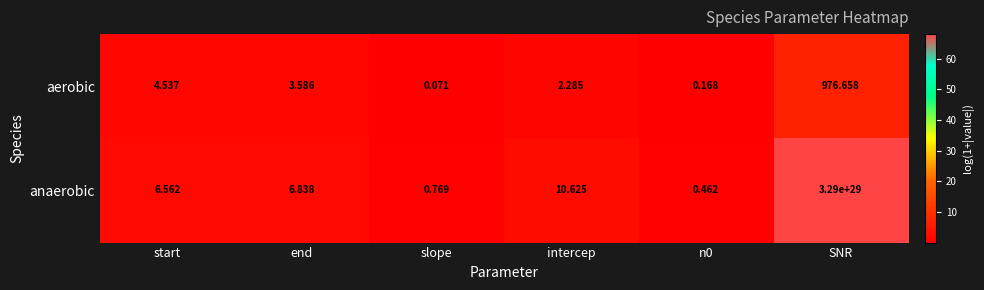

Which series changed the most between end and n0?

anaerobic